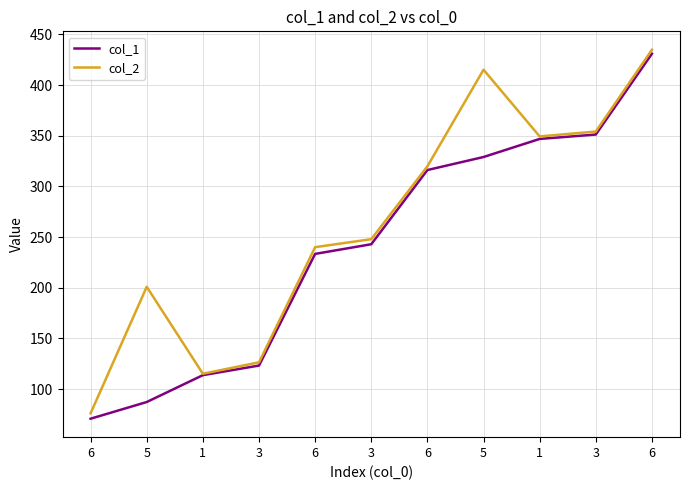

At which label does col_1 reach its peak?

6